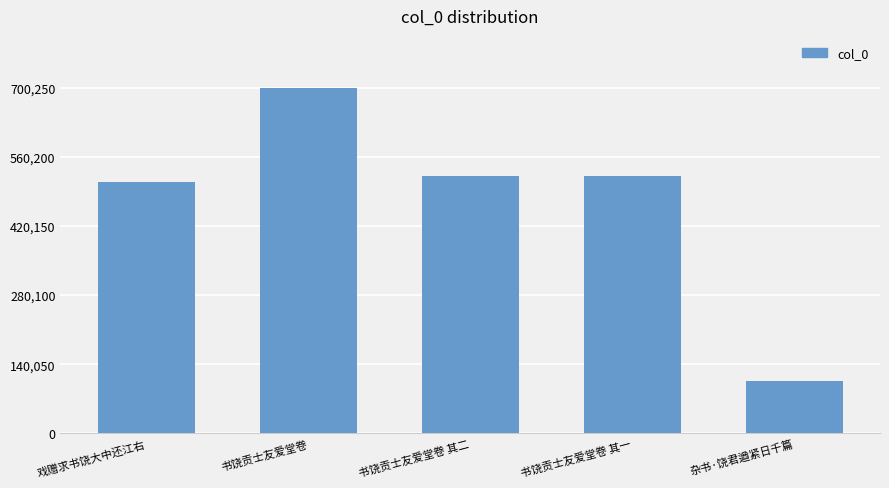

What is the greatest value displayed?

700250